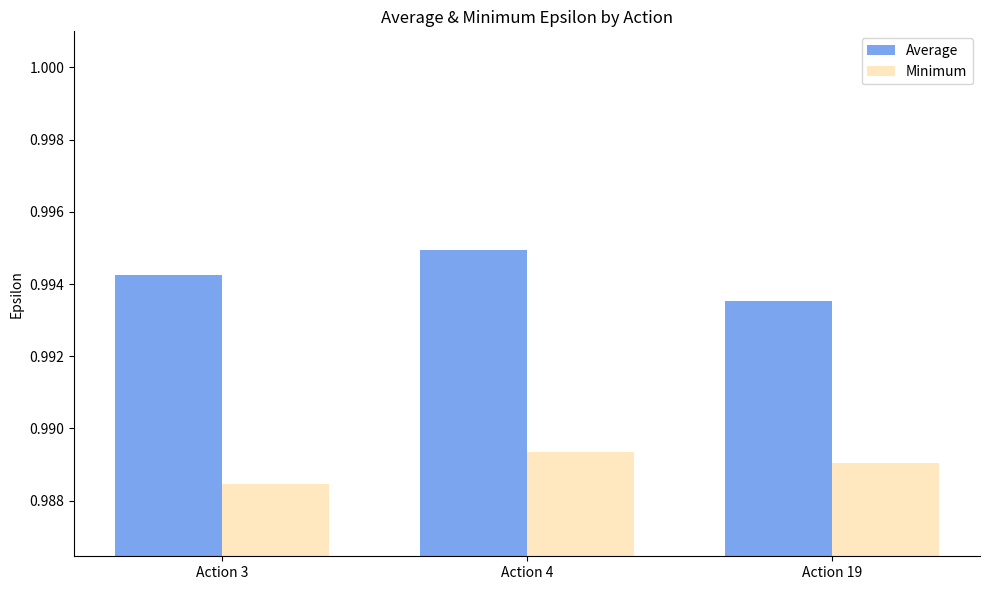

Rank the series by their maximum value, from highest to lowest.

Average, Minimum